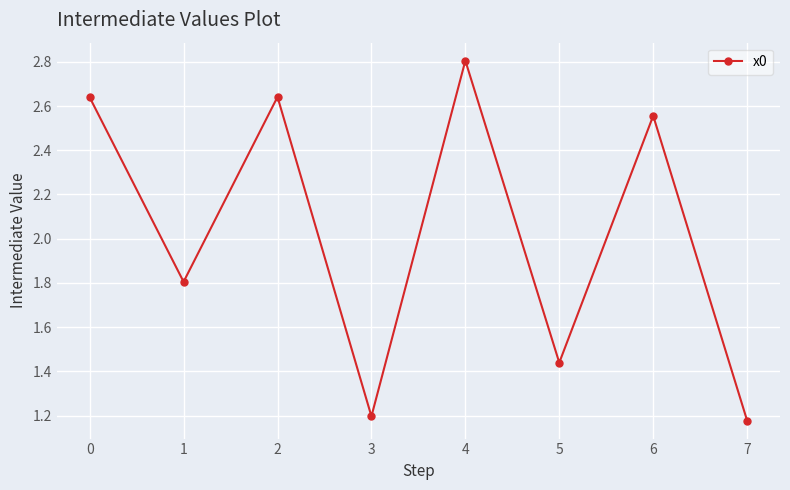

How many values are between 1 and 2?

4